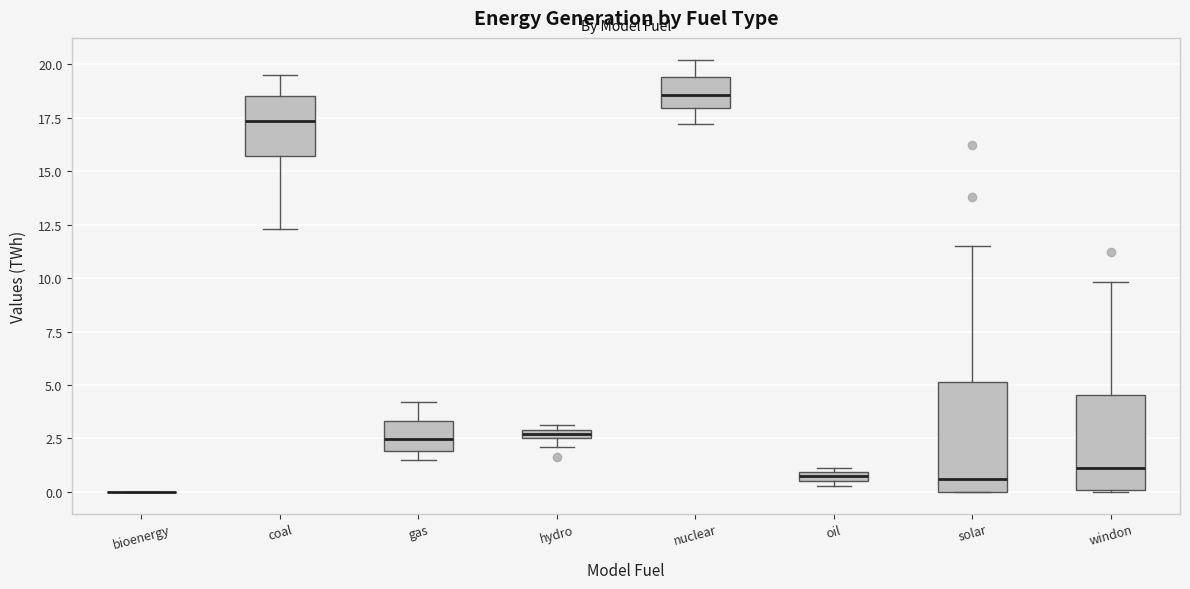

Where is the upper edge of the box for hydro on the y-axis? The values are not printed on the chart, so give them approximately, as read against the axis.

3.0